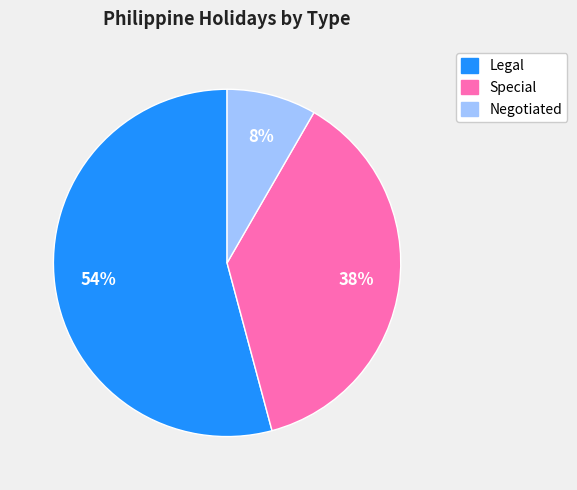

Is there any slice that represents more than half of the pie?

Yes